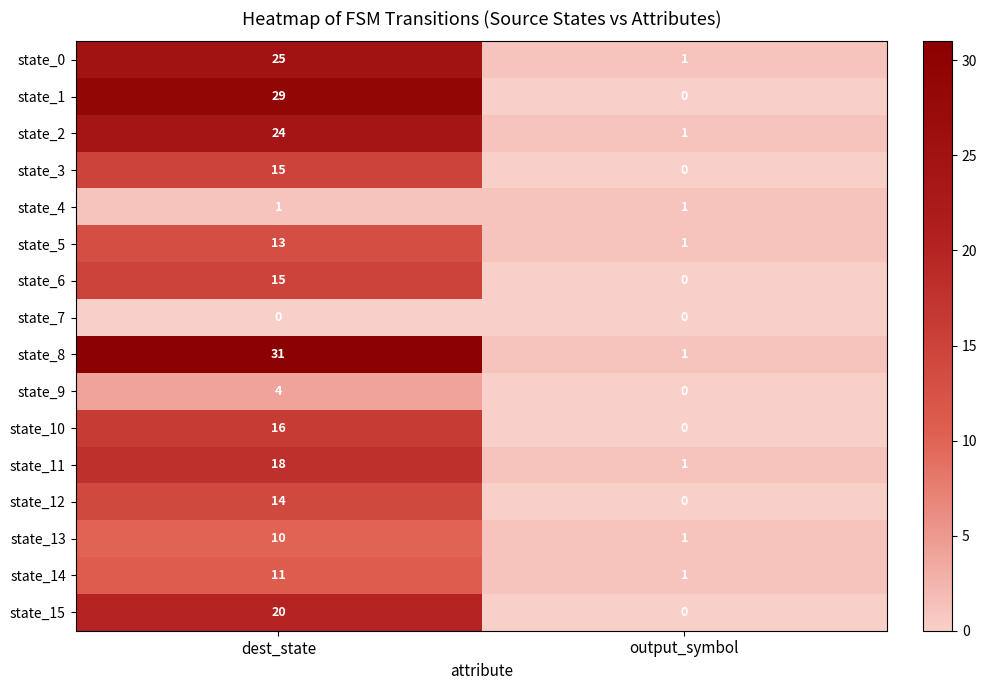

What is the sum of all state_8 values?

32